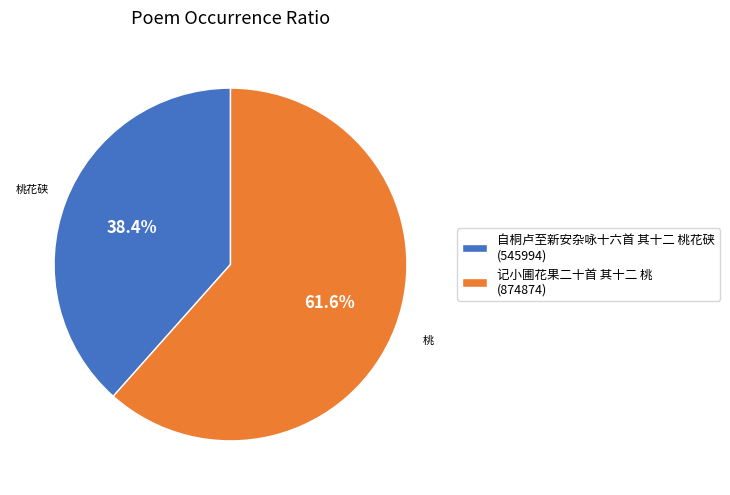

To the nearest percent, what is the difference between the 自桐卢至新安杂咏十六首 其十二 桃花硖 and 记小圃花果二十首 其十二 桃 slice percentages?

23%